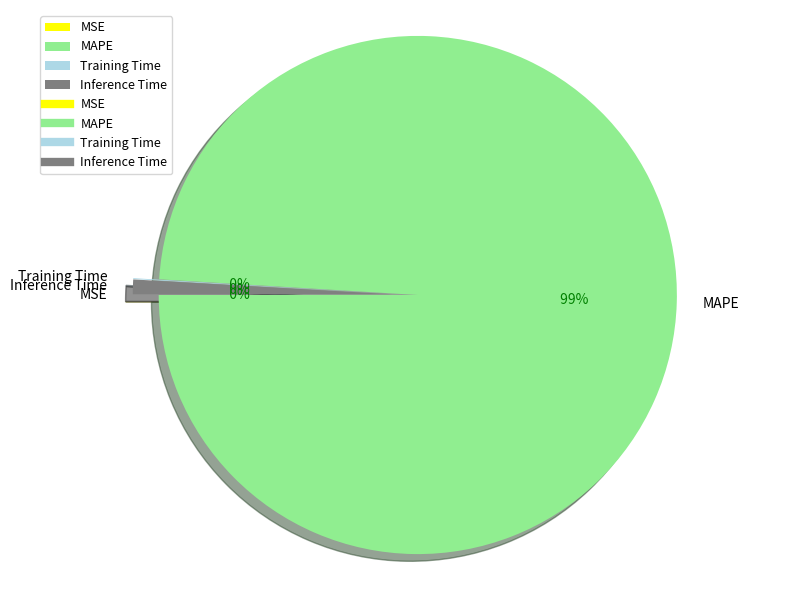

Is MAPE the majority of the pie?

Yes